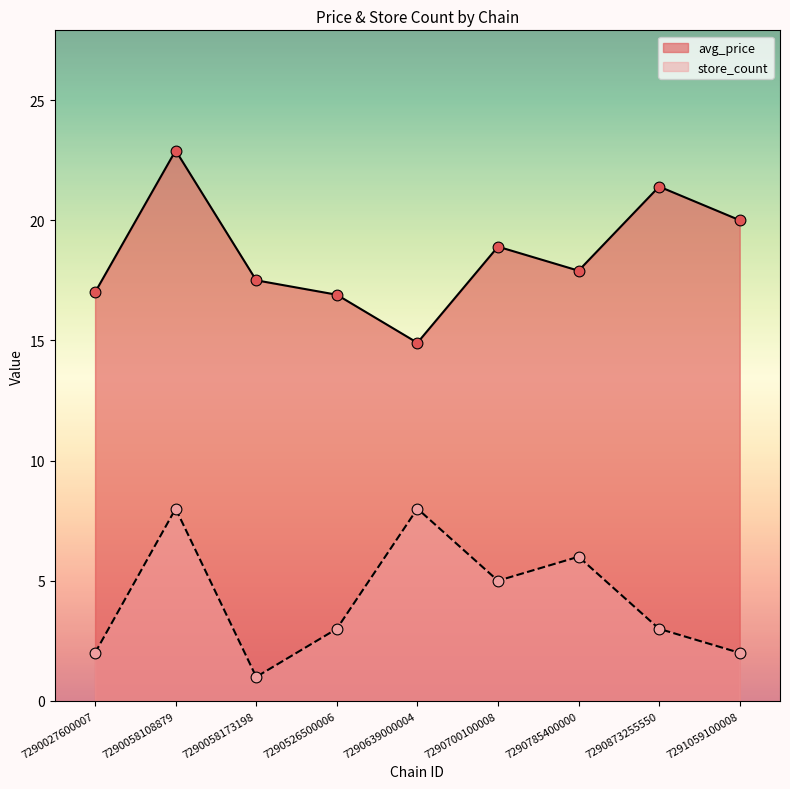

At how many categories does at least one series exceed 12?

9